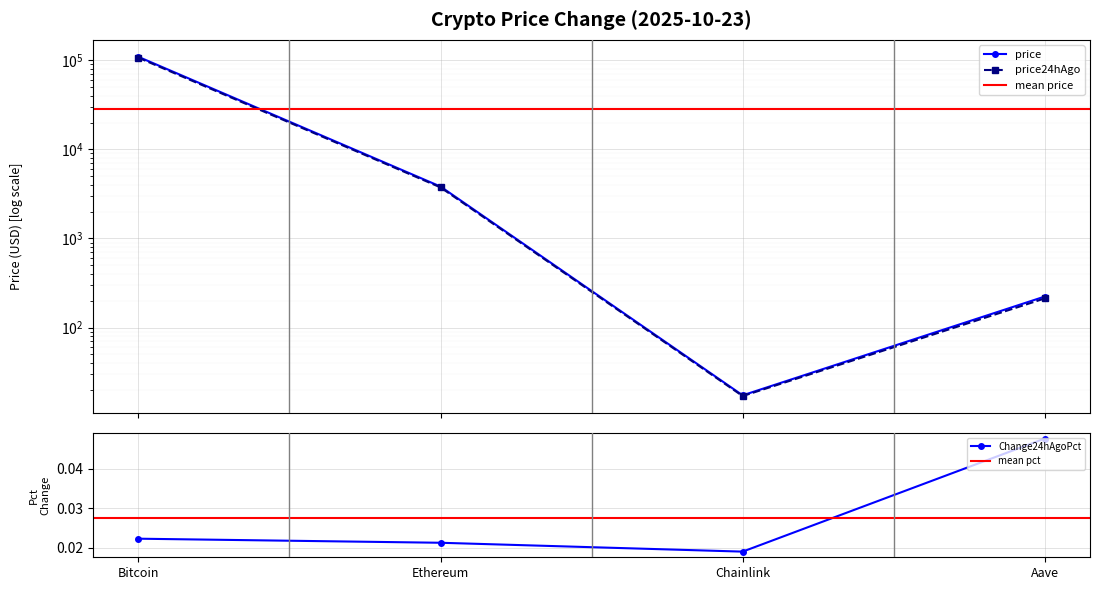

True or false: price24hAgo and price cross at least once.

False